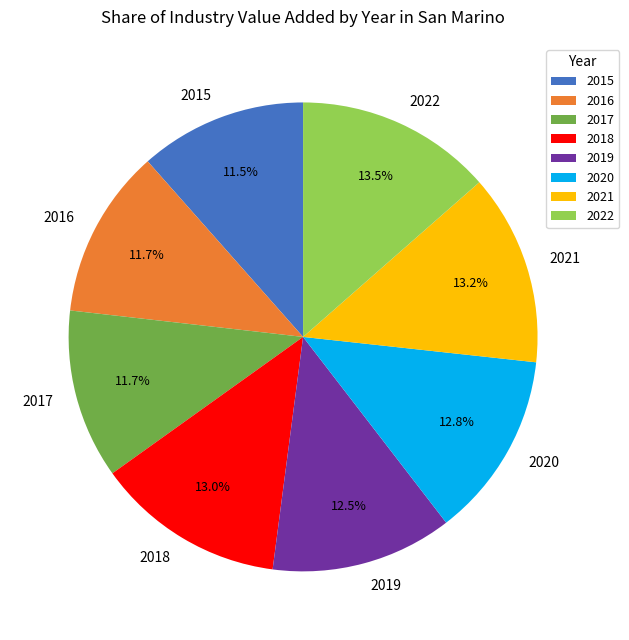

Is the sum of 2015 and 2018 greater than half?

No